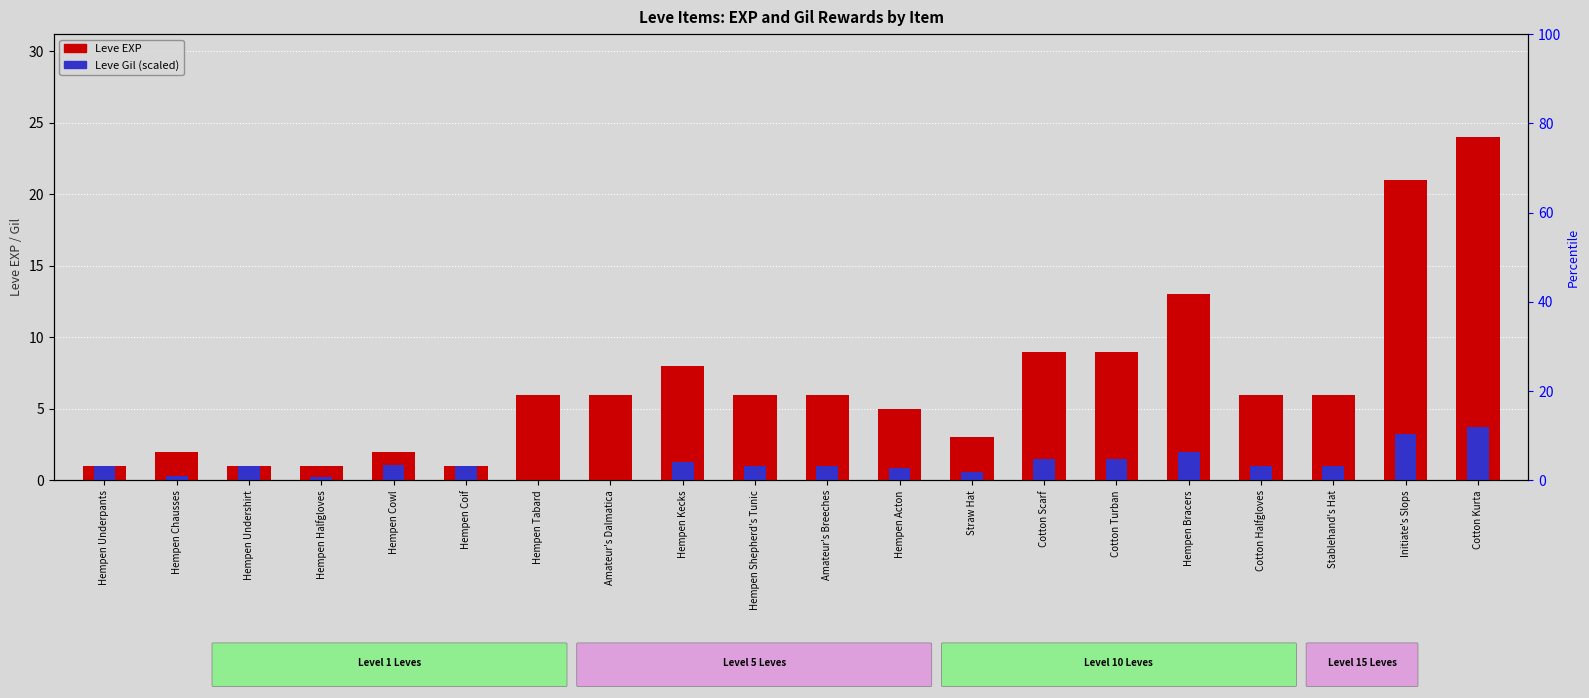

At Hempen Undershirt, list the series in order from smallest to largest.

Leve EXP, Leve Gil (scaled)